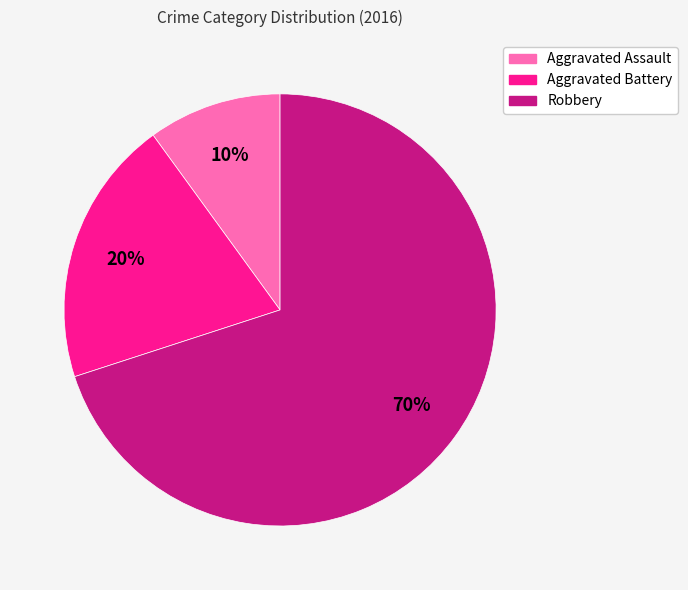

To the nearest percent, what portion does Robbery represent?

70%